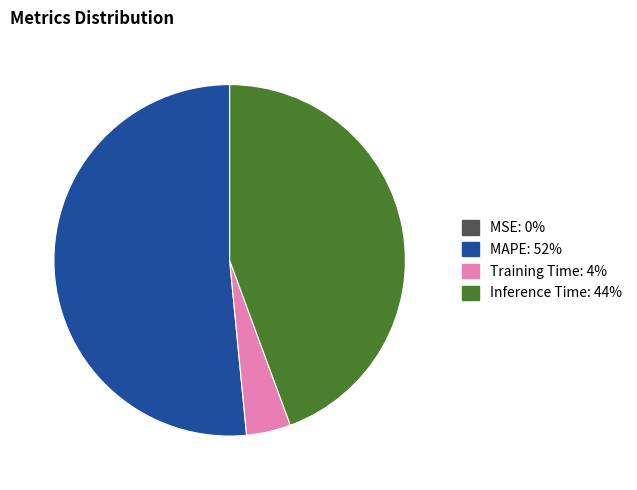

Is there any slice that represents more than half of the pie?

Yes